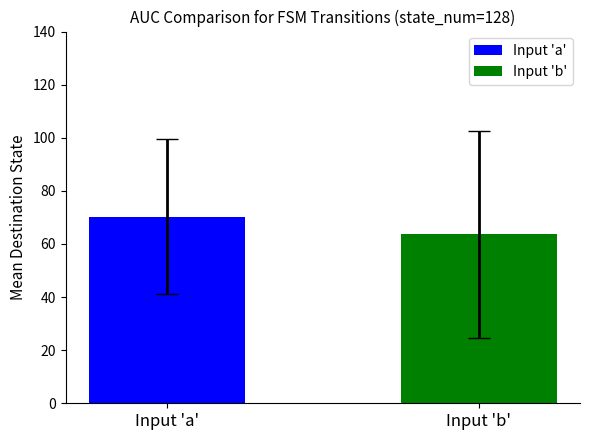

What is the difference between the values at Input 'a' and Input 'b'?

6.5